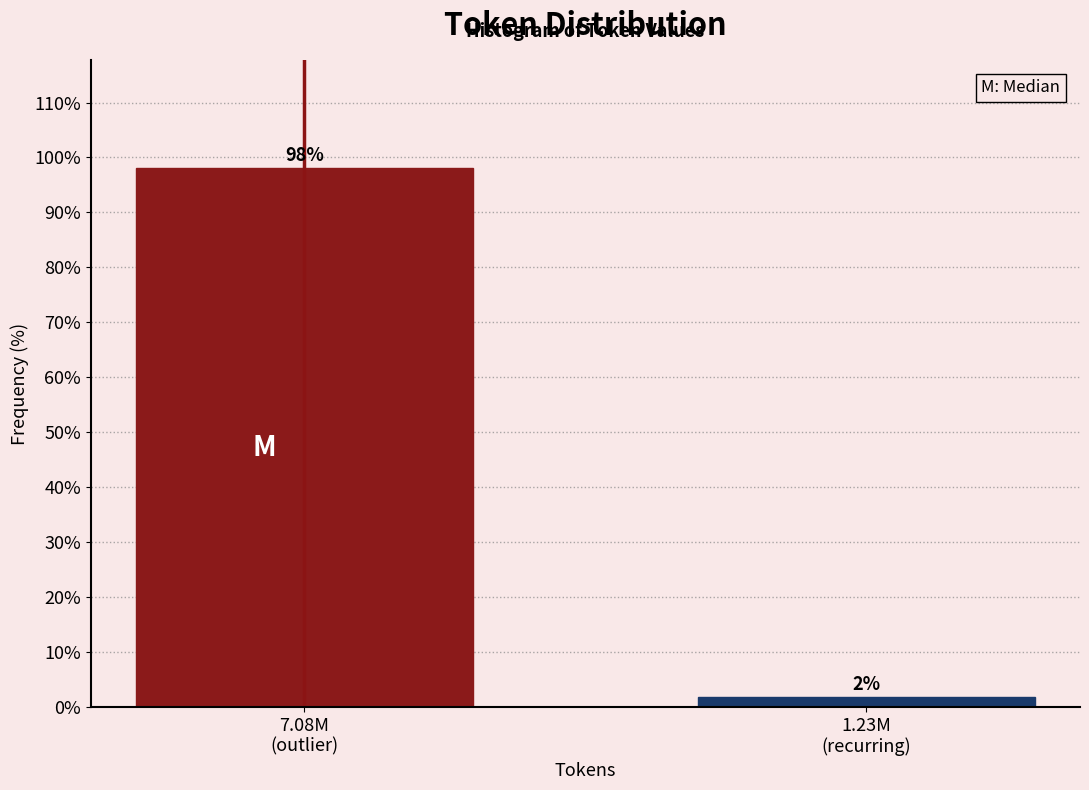

What is the sum of all values?

100.0